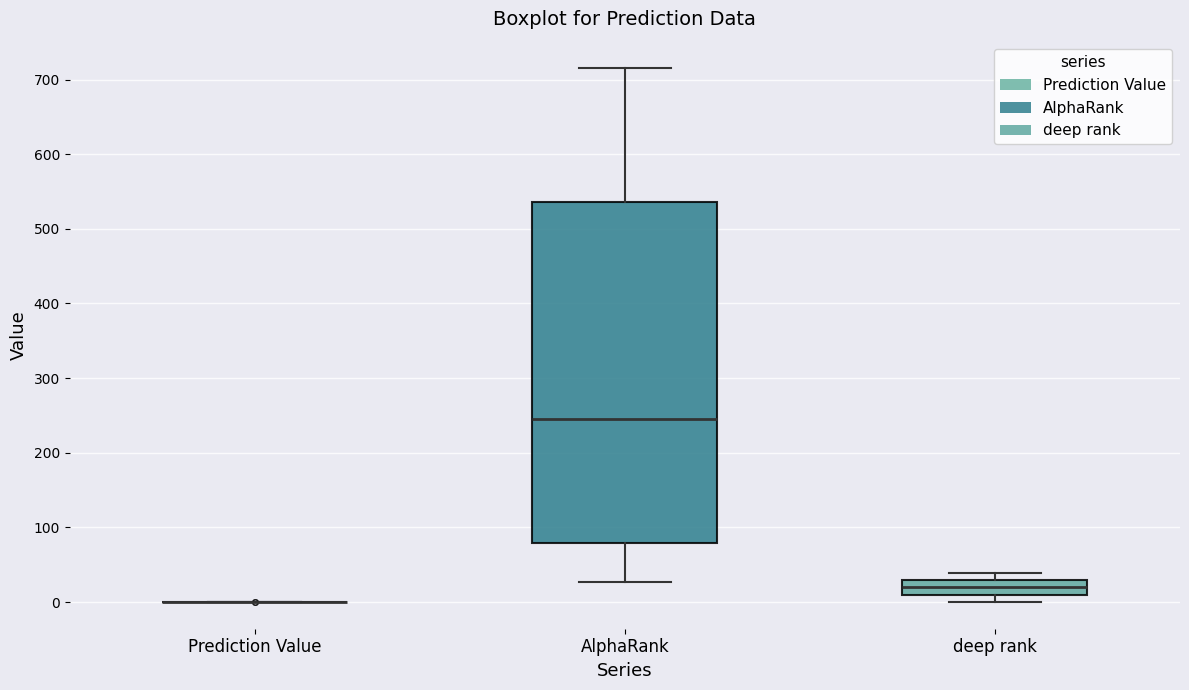

Reading left to right, read every box against the y-axis: the position of its median line, the range the box covers, and the ends of its whiskers. The values are not printed on the chart, so give them approximately, as read against the axis.

Prediction Value: box collapsed to a line at 0, whiskers 0 to 0
AlphaRank: median 250, box 80 to 540, whiskers 30 to 720
deep rank: median 20, box 10 to 30, whiskers 0 to 40